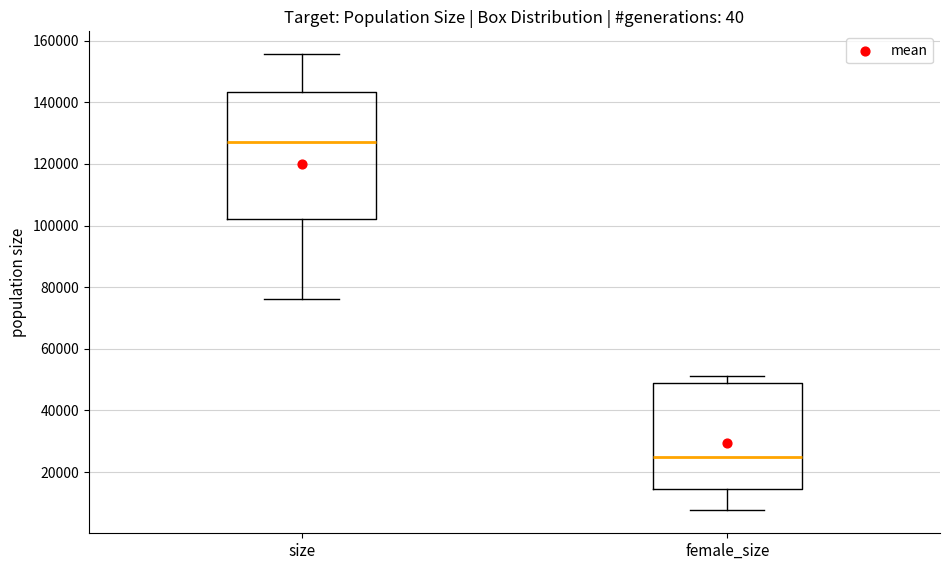

Reading left to right, read every box against the y-axis: the position of its median line, the range the box covers, and the ends of its whiskers. The values are not printed on the chart, so give them approximately, as read against the axis.

size: median 128000, box 102000 to 144000, whiskers 76000 to 156000
female_size: median 24000, box 14000 to 48000, whiskers 8000 to 52000